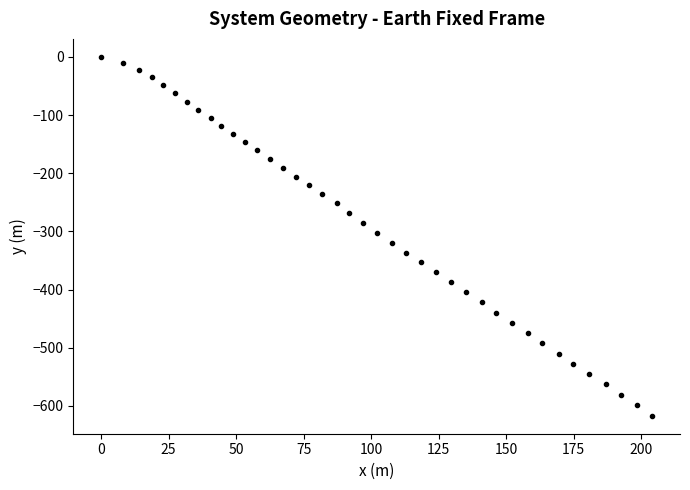

What is the range of X values (max minus min)?

204.2